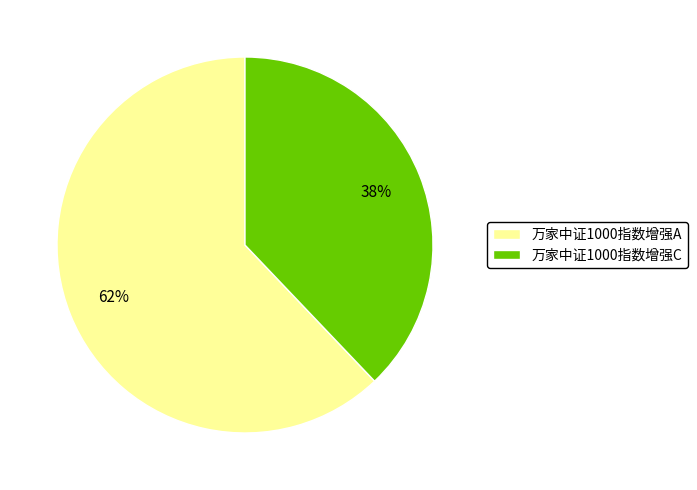

What percentage is the 万家中证1000指数增强C slice, to the nearest percent?

38%